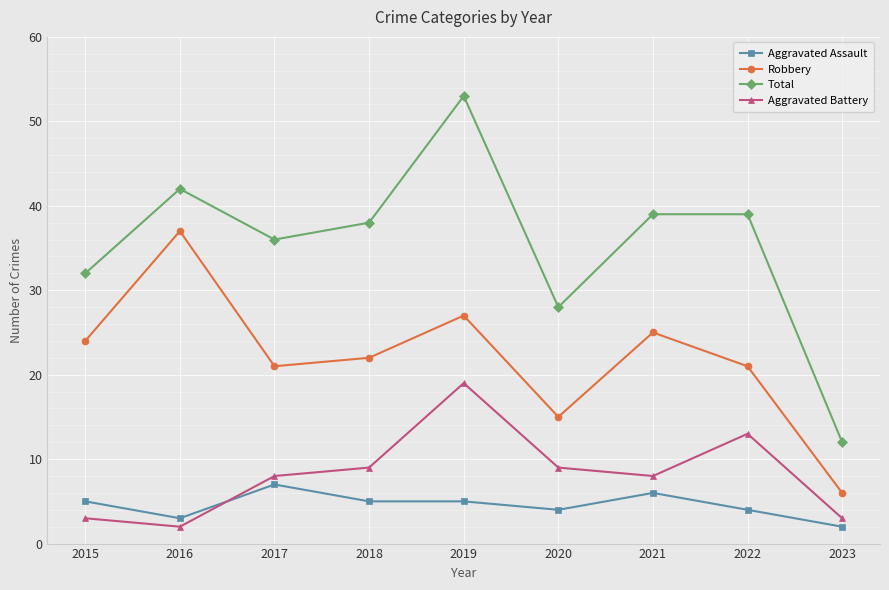

Rank the series by their maximum value, from lowest to highest.

Aggravated Assault, Aggravated Battery, Robbery, Total